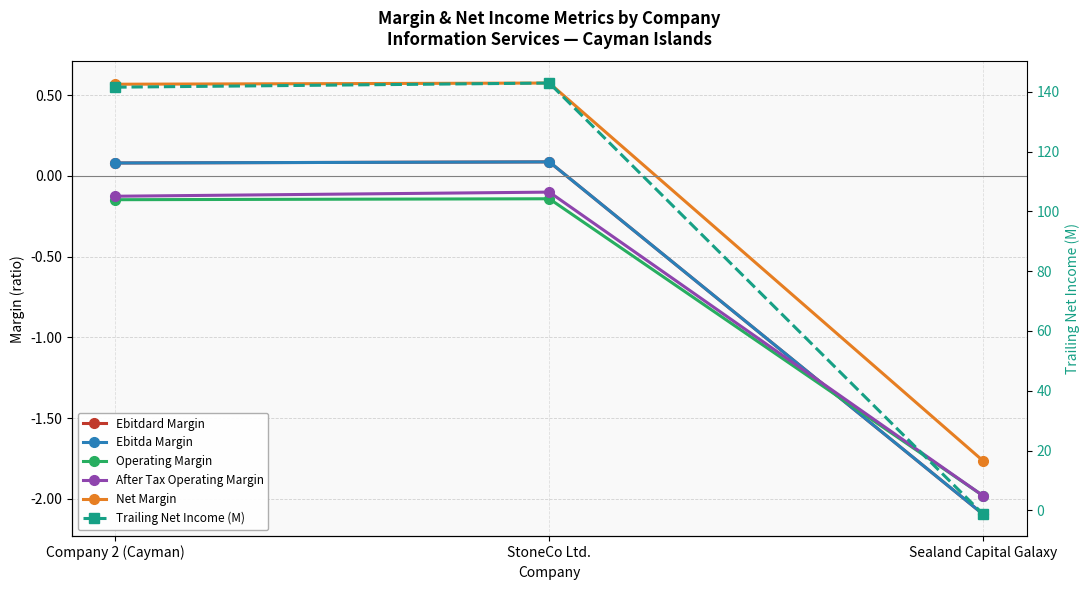

What is the sum of all Net Margin values?

-0.6